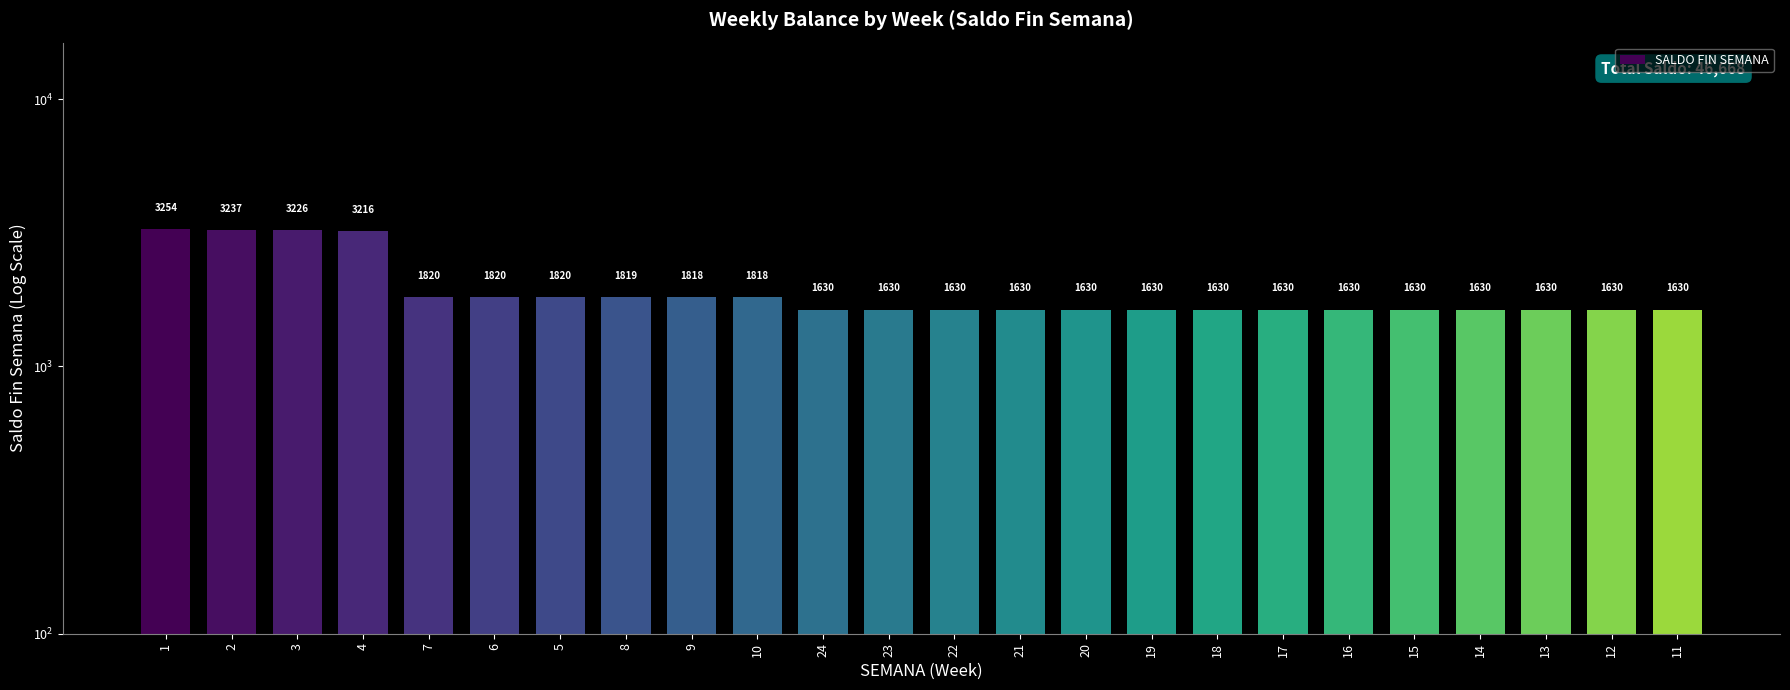

What value does the data have at 22, to the nearest 50?

1650